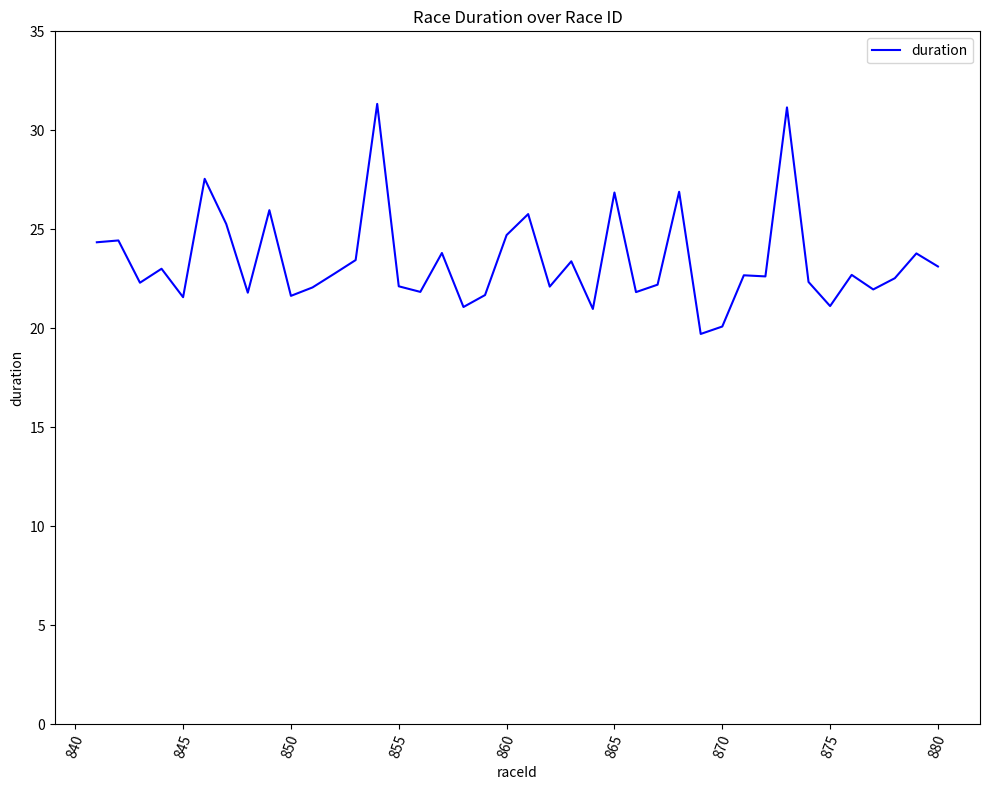

What is the minimum value shown in the chart?

19.7